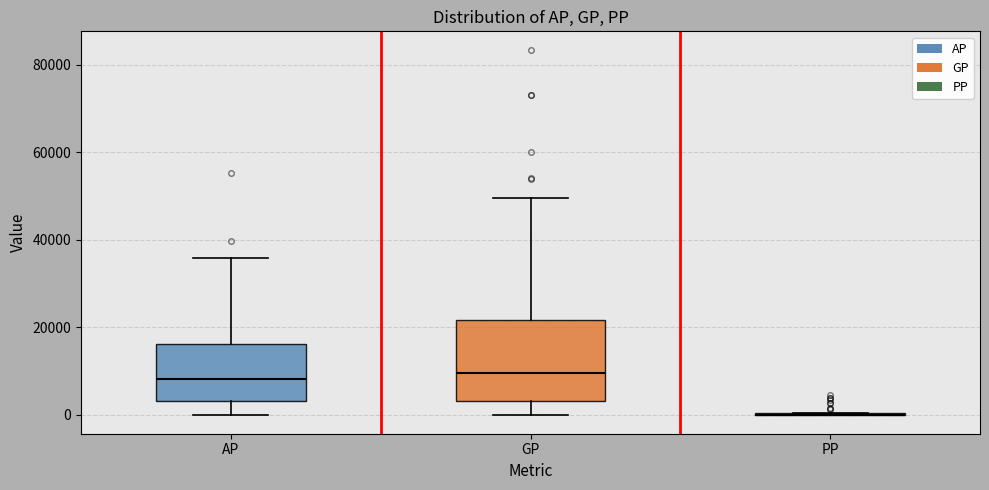

Where does the upper whisker of the box for GP end on the y-axis? The values are not printed on the chart, so give them approximately, as read against the axis.

50000